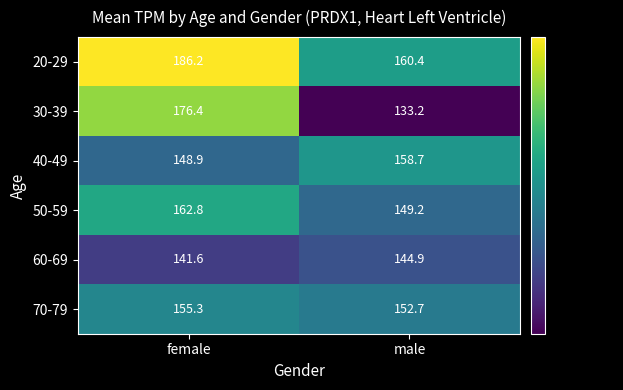

What is the maximum value for 40-49?

158.7